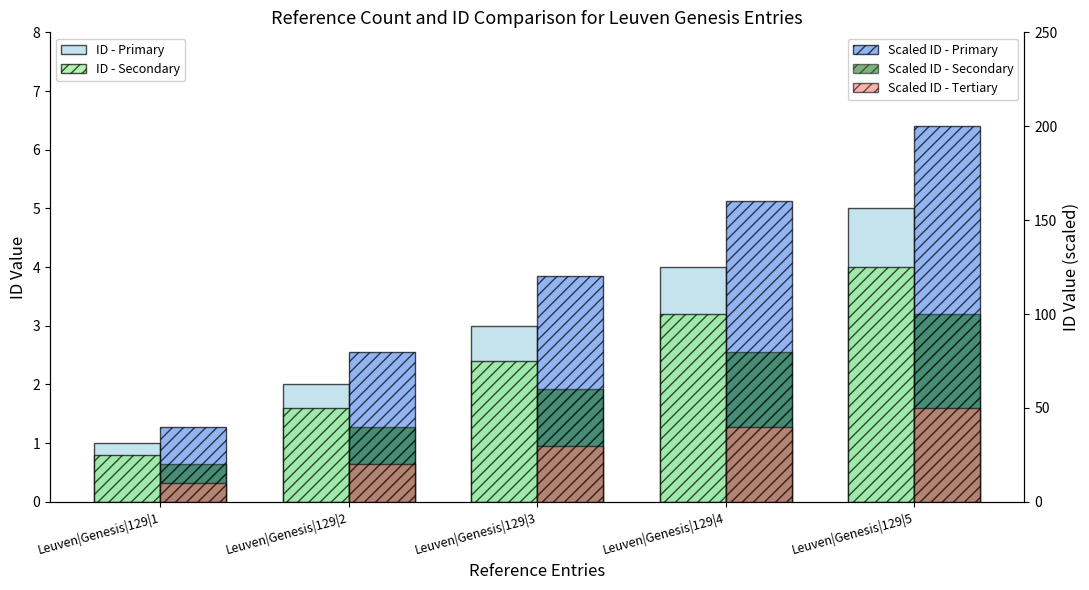

List the series in order of their peak value, highest first.

Scaled ID - Primary, Scaled ID - Secondary, Scaled ID - Tertiary, ID - Primary, ID - Secondary